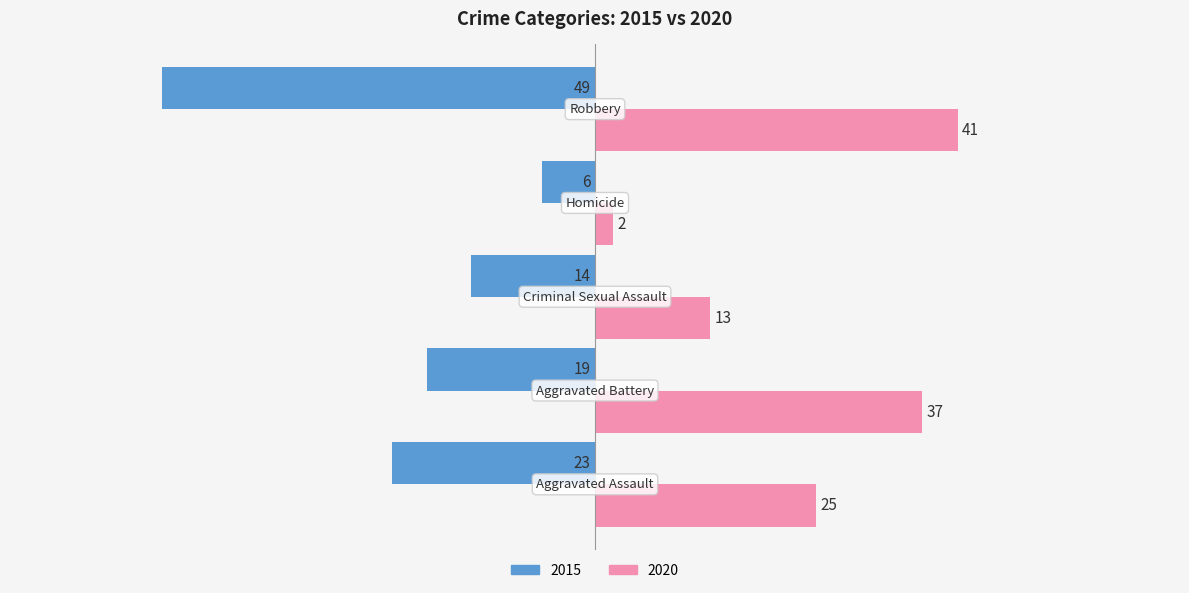

List the series in order of their peak value, highest first.

2020, 2015